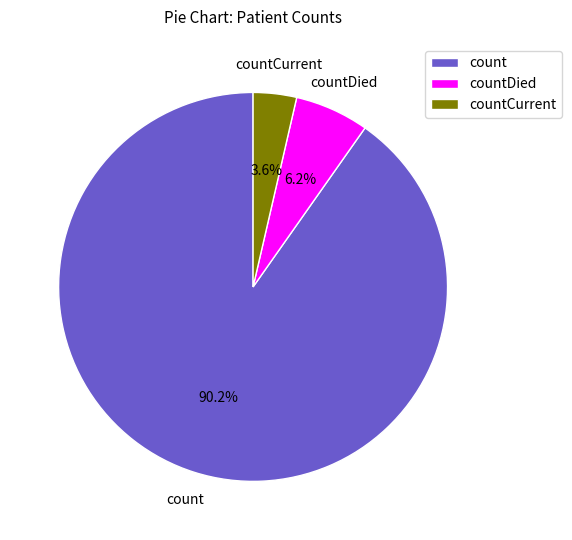

To the nearest percent, what portion does countDied represent?

6%